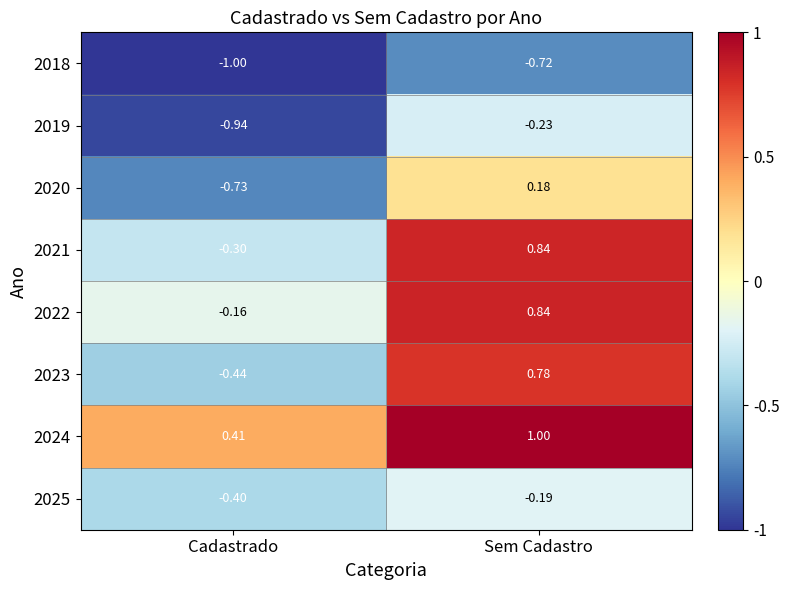

Rank the categories by 2025 value from lowest to highest.

Cadastrado, Sem Cadastro